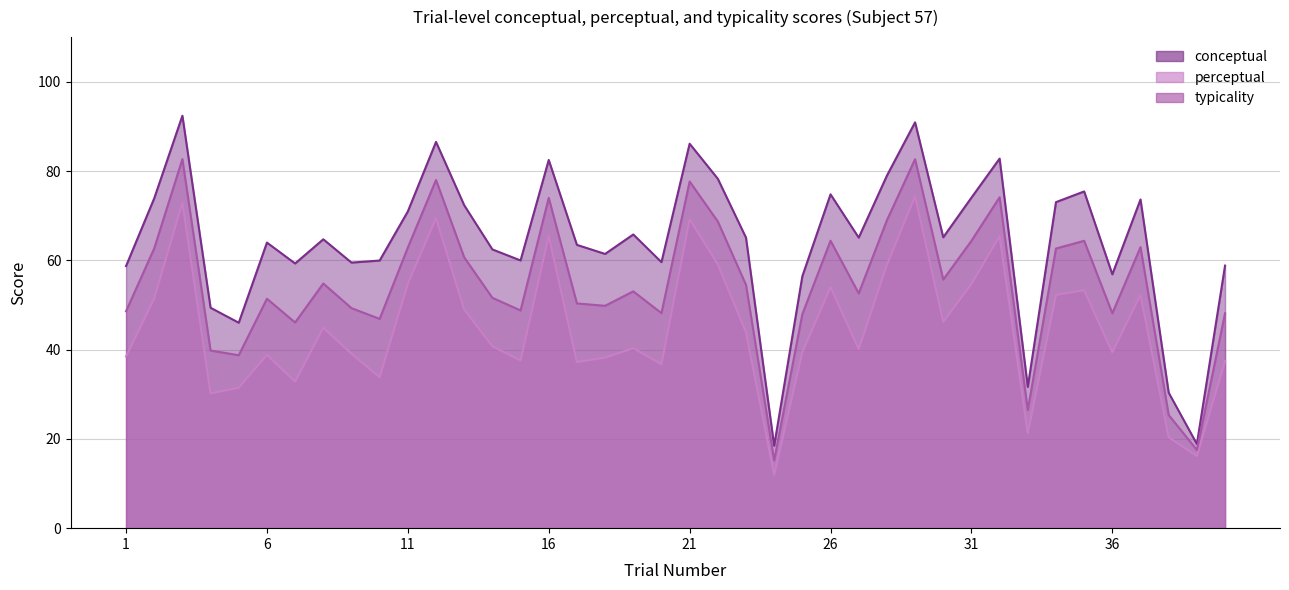

True or false: typicality and conceptual cross at least once.

False